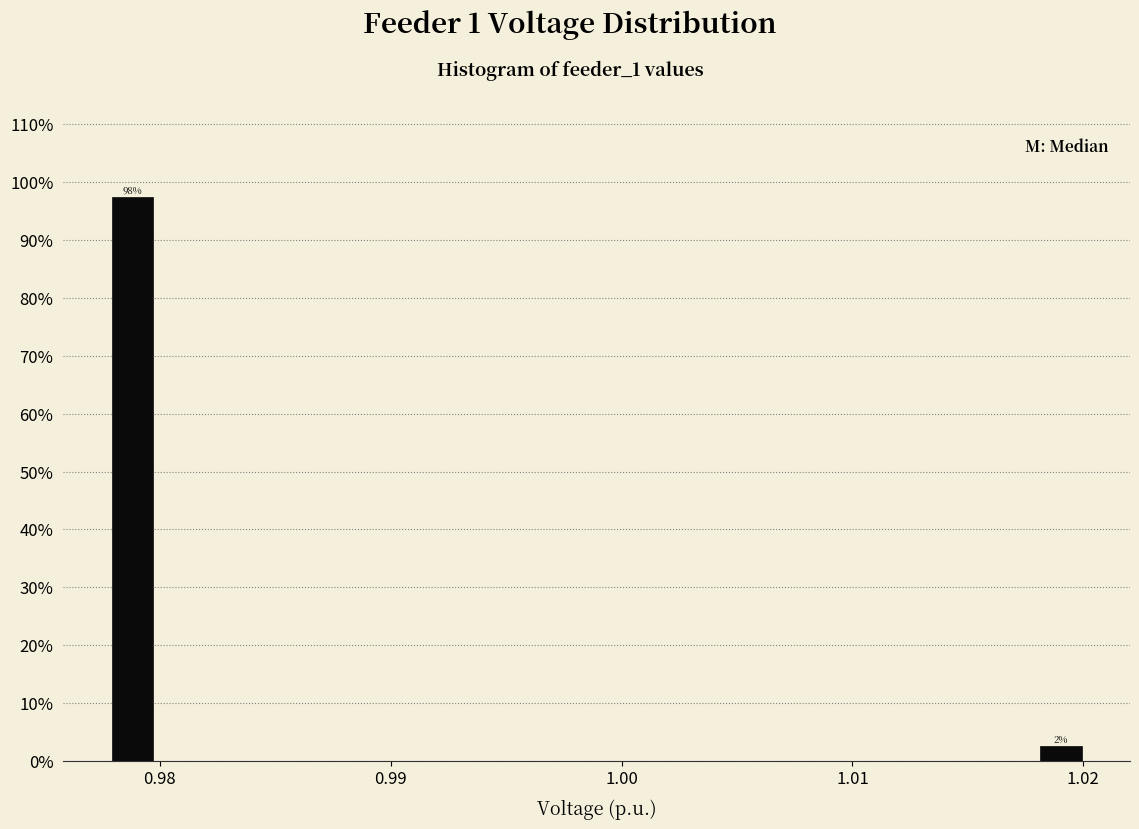

Around what value on the x-axis is the tallest bar? Give the approximate position of its centre, as read against the axis.

0.979